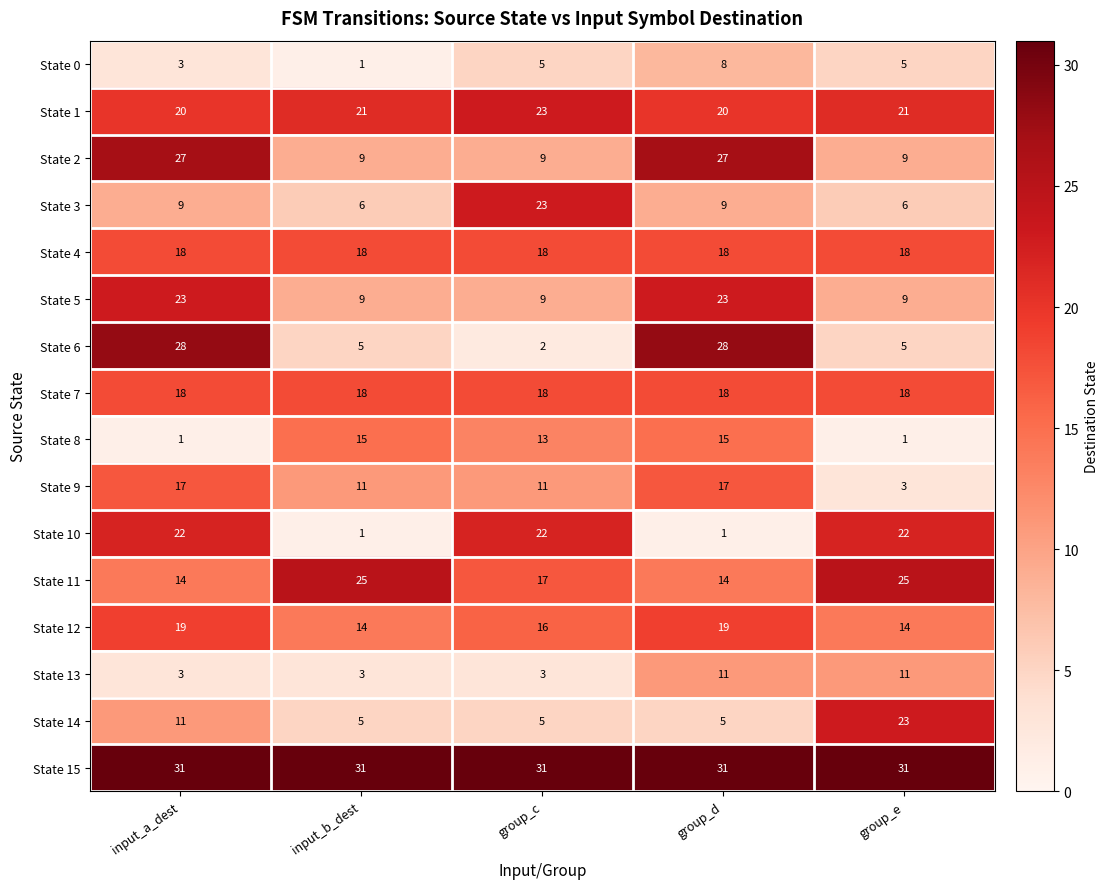

What is the greatest value displayed?

31